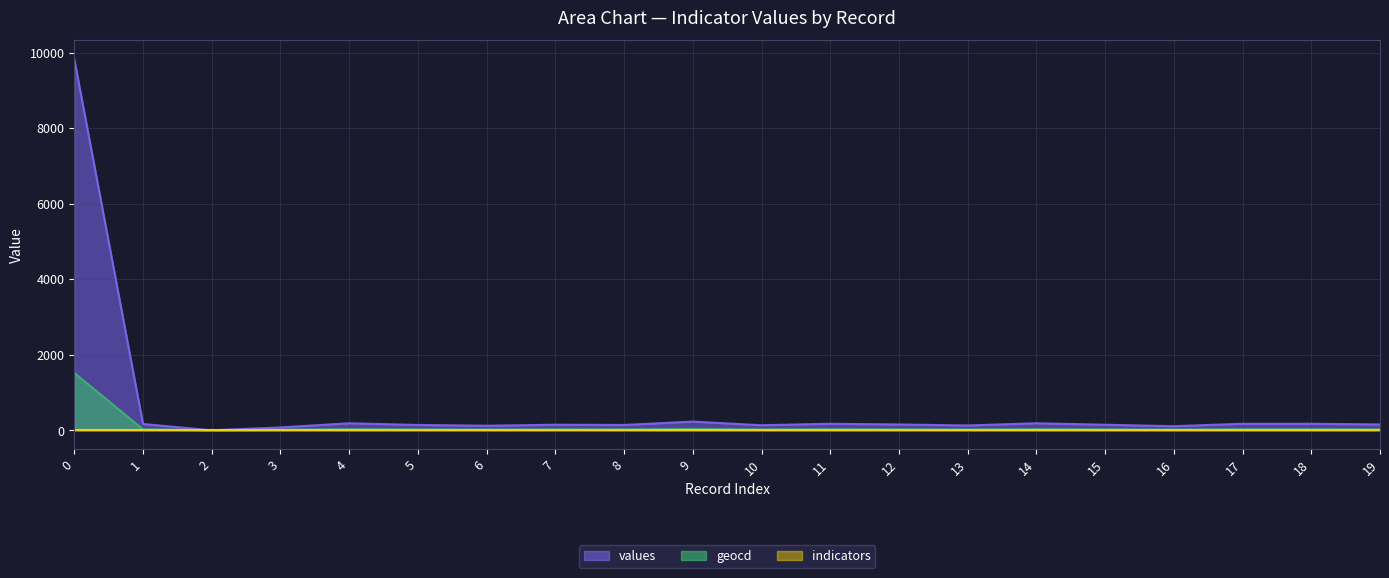

Which series has the largest total across all categories?

values